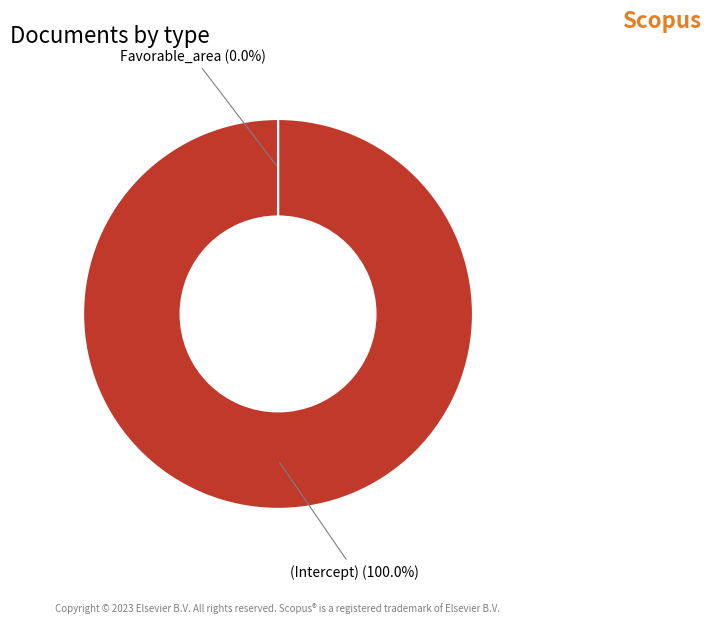

Which slice is the largest?

(Intercept)